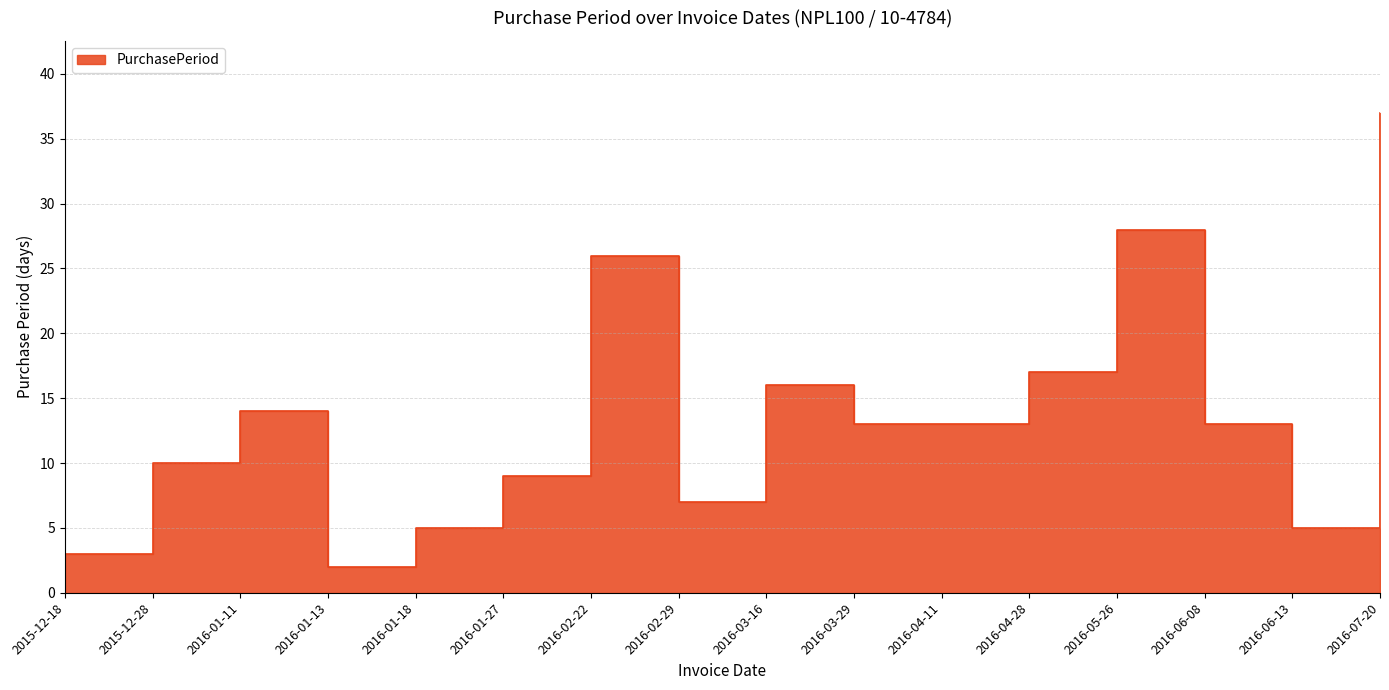

Is it true that the value at 2016-05-26 is 28?

True